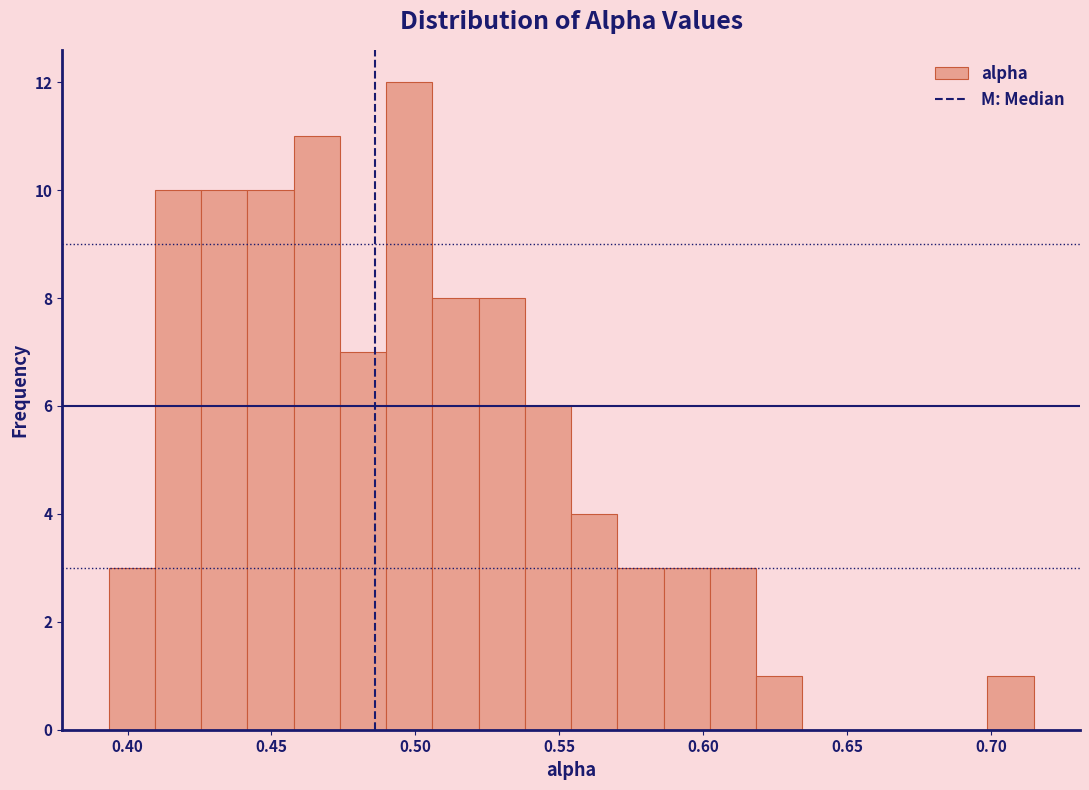

Read against the x-axis, roughly where is the centre of the tallest bar?

0.500